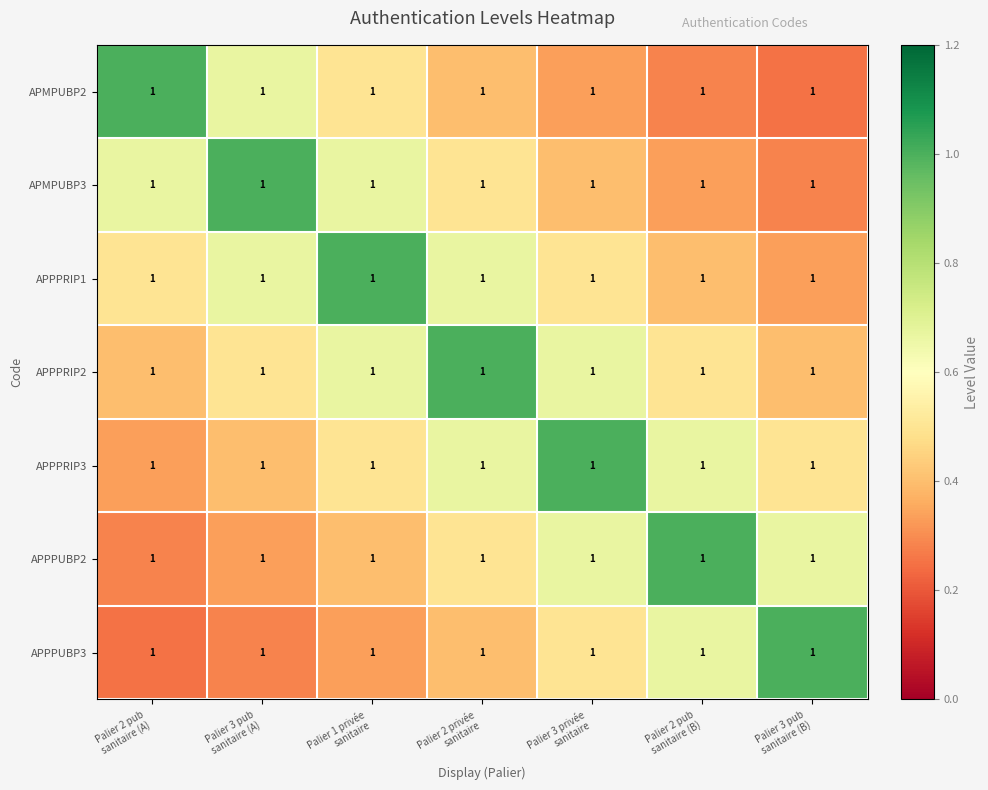

Reading right to left, extract all data points from this chart.

APMPUBP2: Palier 3 pub
sanitaire (B)=1.0	Palier 2 pub
sanitaire (B)=1.0	Palier 3 privée
sanitaire=1.0	Palier 2 privée
sanitaire=1.0	Palier 1 privée
sanitaire=1.0	Palier 3 pub
sanitaire (A)=1.0	Palier 2 pub
sanitaire (A)=1.0
APMPUBP3: Palier 3 pub
sanitaire (B)=1.0	Palier 2 pub
sanitaire (B)=1.0	Palier 3 privée
sanitaire=1.0	Palier 2 privée
sanitaire=1.0	Palier 1 privée
sanitaire=1.0	Palier 3 pub
sanitaire (A)=1.0	Palier 2 pub
sanitaire (A)=1.0
APPPRIP1: Palier 3 pub
sanitaire (B)=1.0	Palier 2 pub
sanitaire (B)=1.0	Palier 3 privée
sanitaire=1.0	Palier 2 privée
sanitaire=1.0	Palier 1 privée
sanitaire=1.0	Palier 3 pub
sanitaire (A)=1.0	Palier 2 pub
sanitaire (A)=1.0
APPPRIP2: Palier 3 pub
sanitaire (B)=1.0	Palier 2 pub
sanitaire (B)=1.0	Palier 3 privée
sanitaire=1.0	Palier 2 privée
sanitaire=1.0	Palier 1 privée
sanitaire=1.0	Palier 3 pub
sanitaire (A)=1.0	Palier 2 pub
sanitaire (A)=1.0
APPPRIP3: Palier 3 pub
sanitaire (B)=1.0	Palier 2 pub
sanitaire (B)=1.0	Palier 3 privée
sanitaire=1.0	Palier 2 privée
sanitaire=1.0	Palier 1 privée
sanitaire=1.0	Palier 3 pub
sanitaire (A)=1.0	Palier 2 pub
sanitaire (A)=1.0
APPPUBP2: Palier 3 pub
sanitaire (B)=1.0	Palier 2 pub
sanitaire (B)=1.0	Palier 3 privée
sanitaire=1.0	Palier 2 privée
sanitaire=1.0	Palier 1 privée
sanitaire=1.0	Palier 3 pub
sanitaire (A)=1.0	Palier 2 pub
sanitaire (A)=1.0
APPPUBP3: Palier 3 pub
sanitaire (B)=1.0	Palier 2 pub
sanitaire (B)=1.0	Palier 3 privée
sanitaire=1.0	Palier 2 privée
sanitaire=1.0	Palier 1 privée
sanitaire=1.0	Palier 3 pub
sanitaire (A)=1.0	Palier 2 pub
sanitaire (A)=1.0